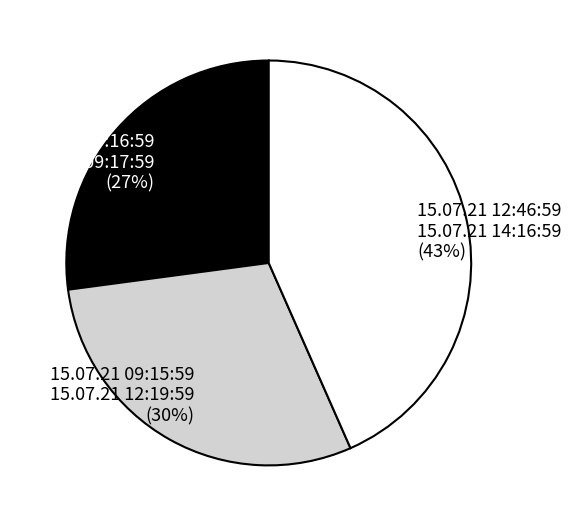

Is there any slice that represents more than half of the pie?

No